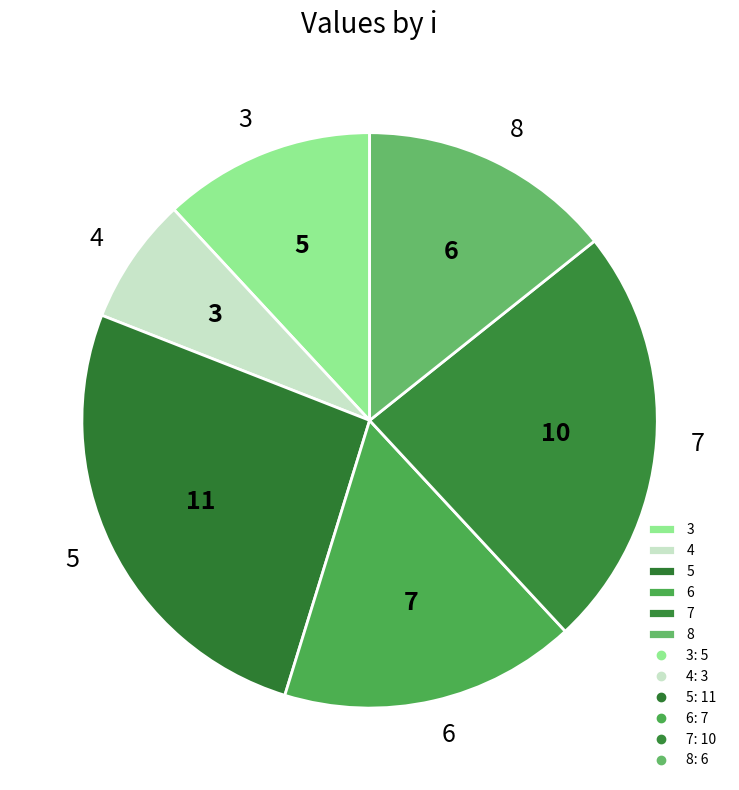

How many slices are in this pie chart?

6